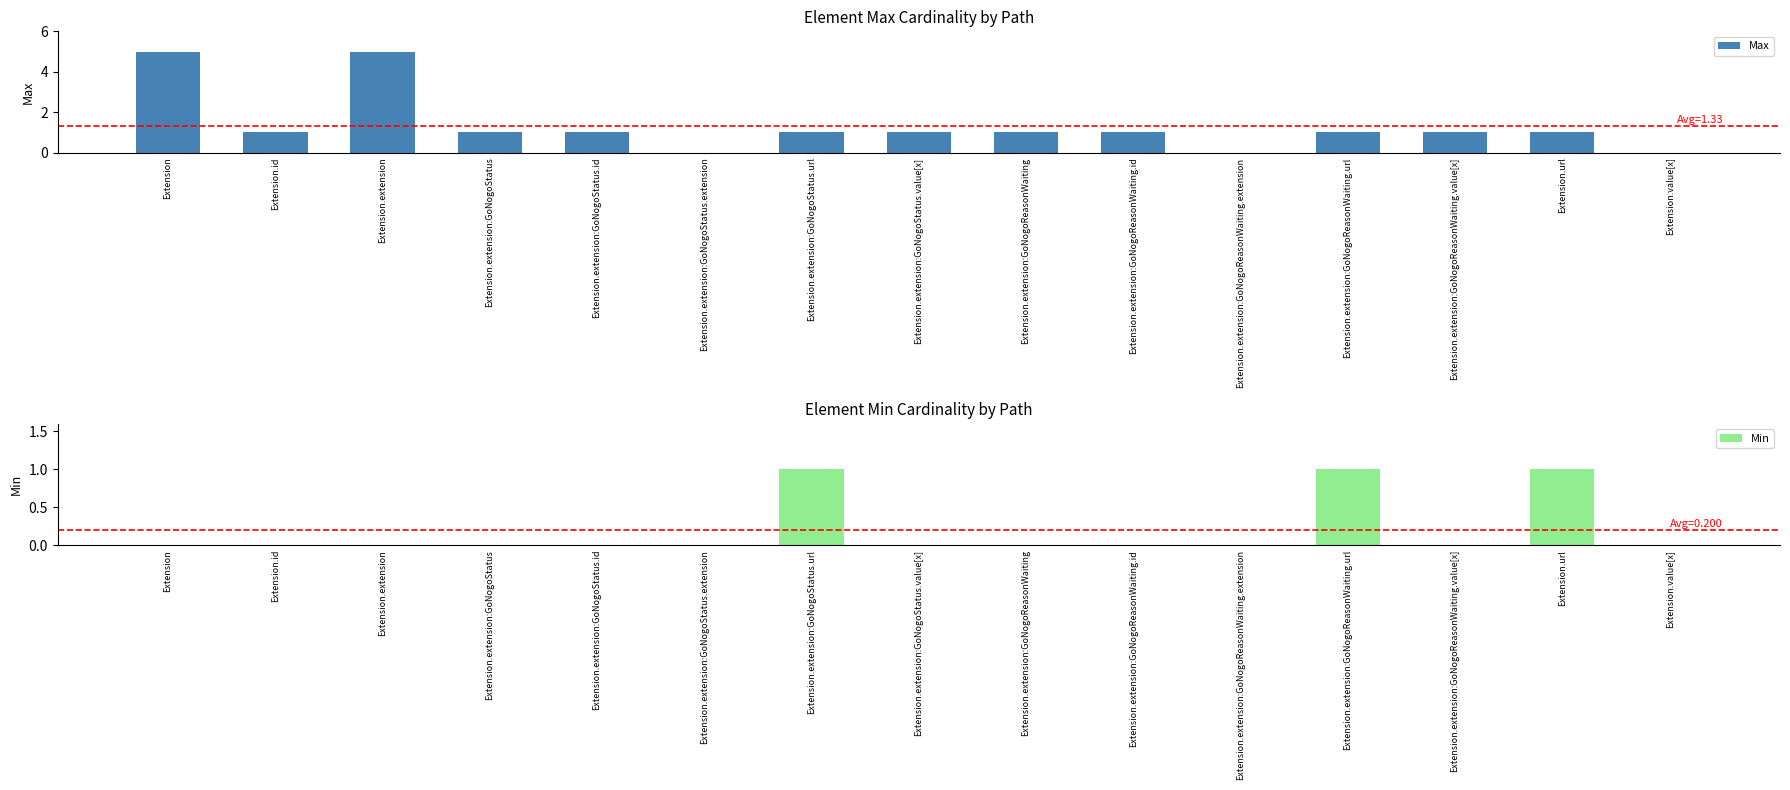

Reading left to right, extract all data points from this chart.

Max: 5	1	5	1	1	0	1	1	1	1	0	1	1	1	0
Min: 0	0	0	0	0	0	1	0	0	0	0	1	0	1	0